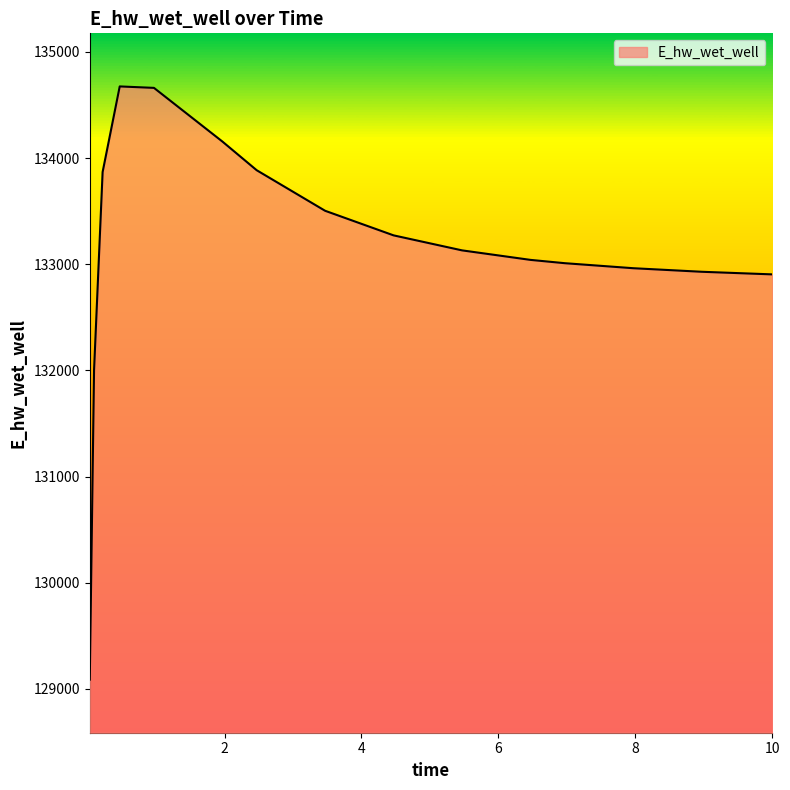

What is the difference between the maximum and minimum values?

5587.5